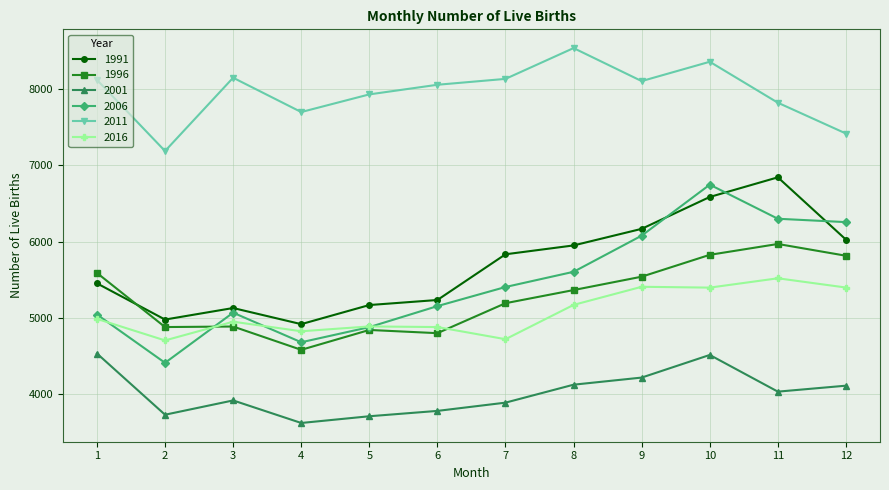

Which series has the widest spread of values?

2006